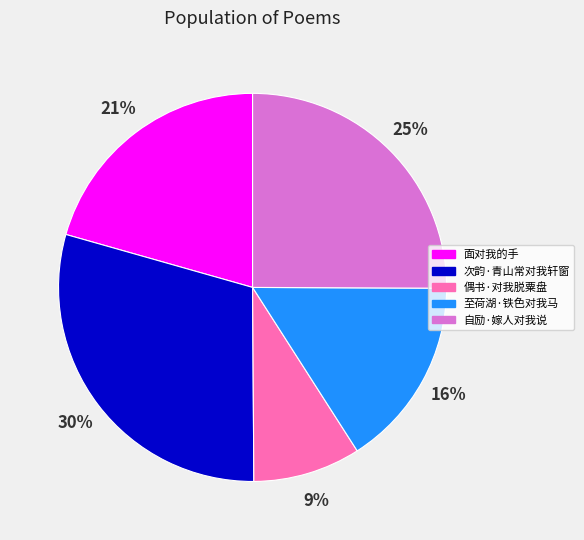

Is it true that 自励·嫁人对我说 is 25% of the pie?

True